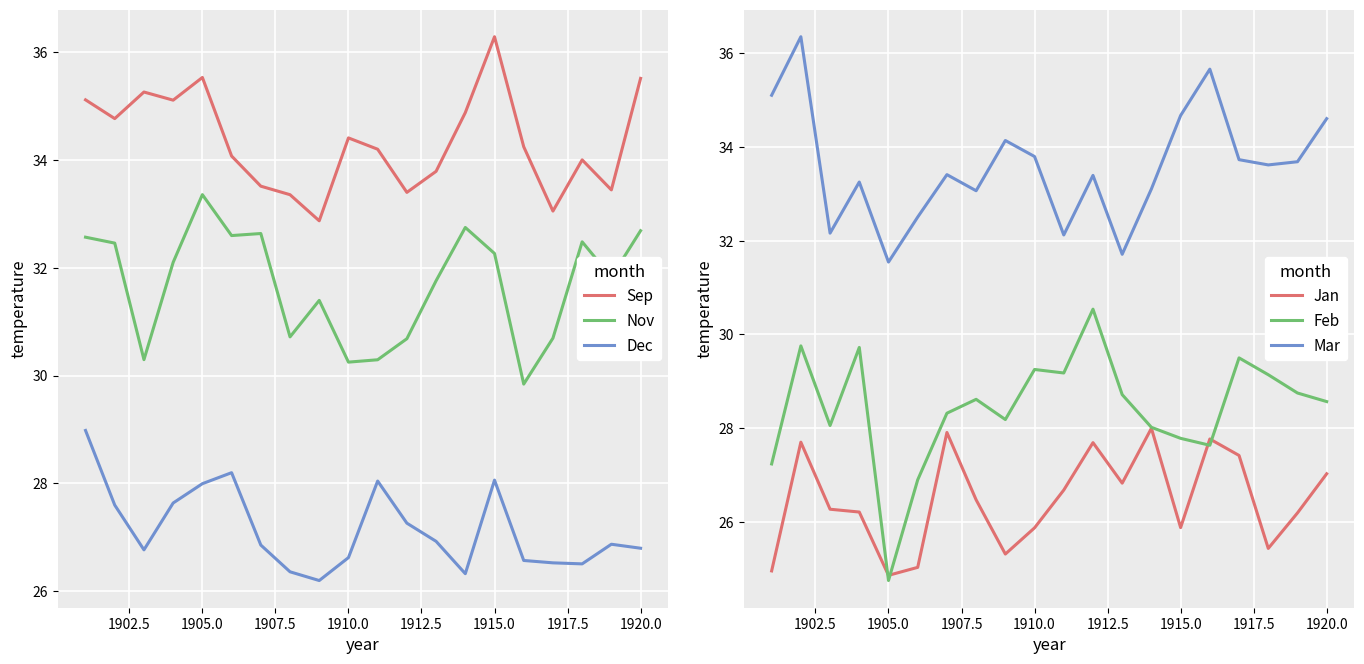

What is the maximum value for Sep?

36.3